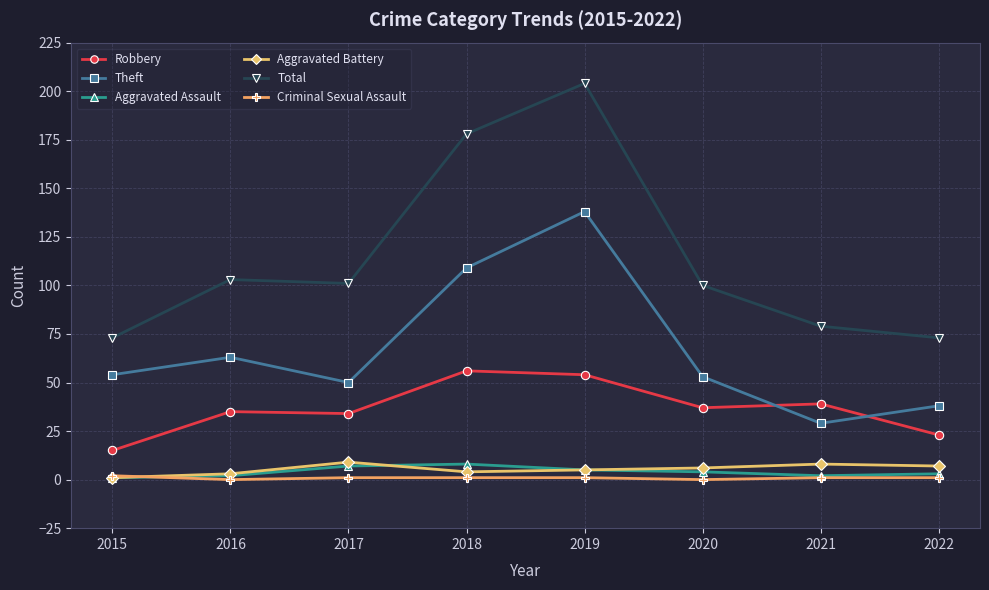

Is it true that Criminal Sexual Assault equals 2 at 2015?

True